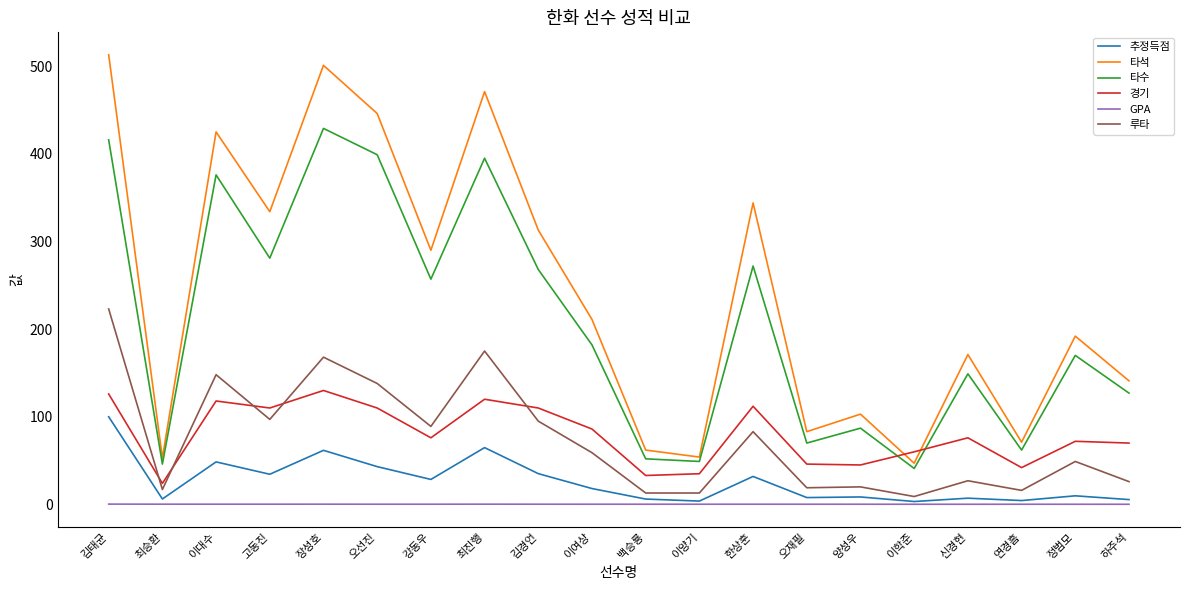

What value does the 타석 series have at 양성우?

103.0